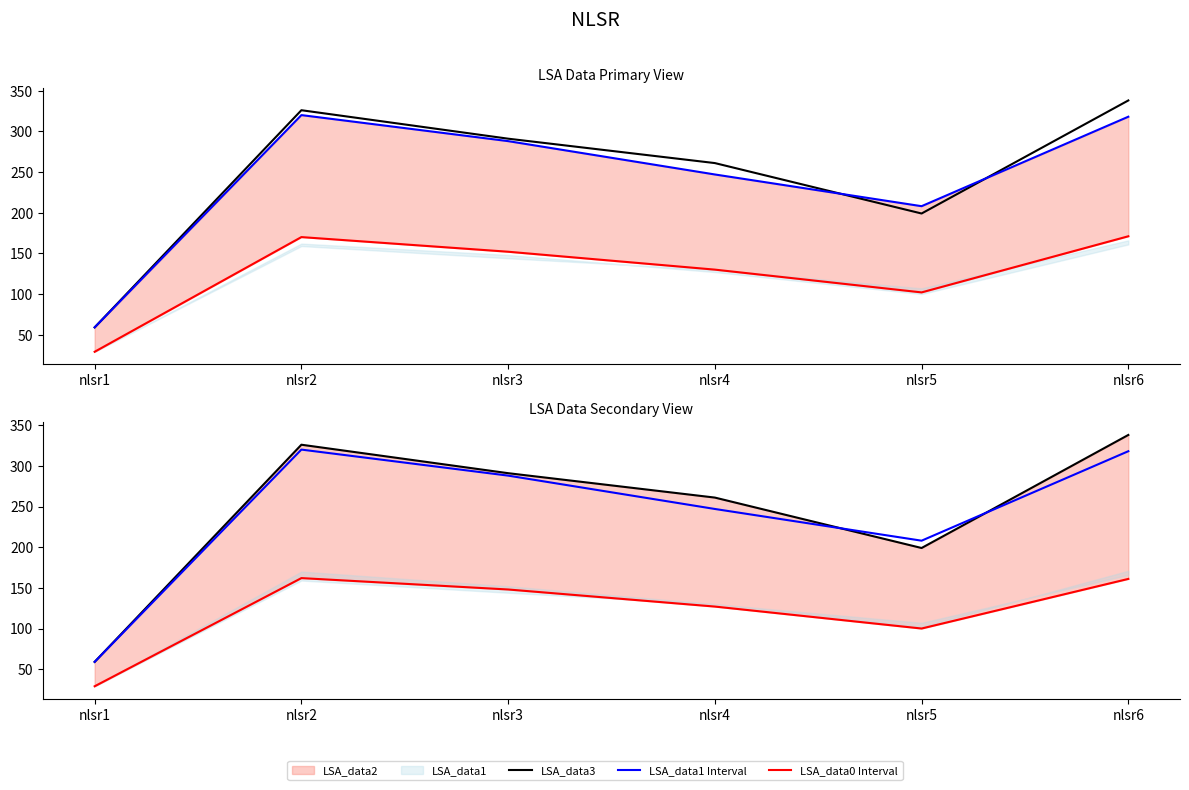

Between nlsr3 and nlsr4, which is larger?

nlsr3